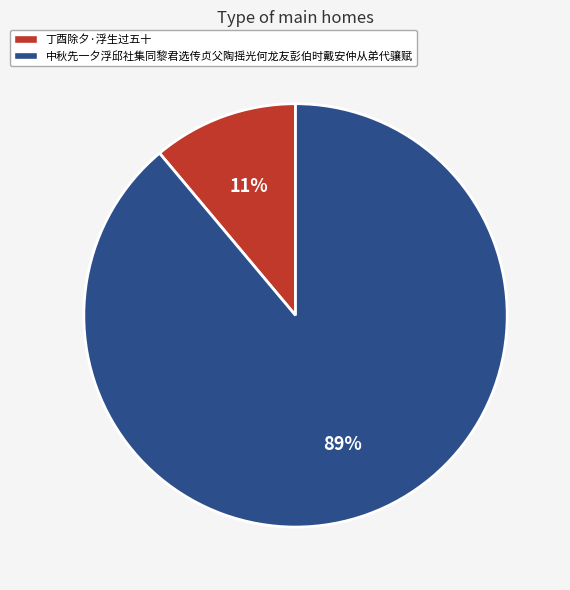

To the nearest percent, what is the difference between the largest and smallest slice percentages?

78%